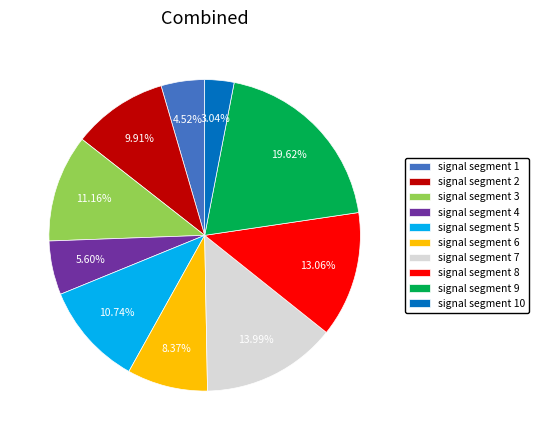

What portion of the pie excludes signal segment 5?

89.3%